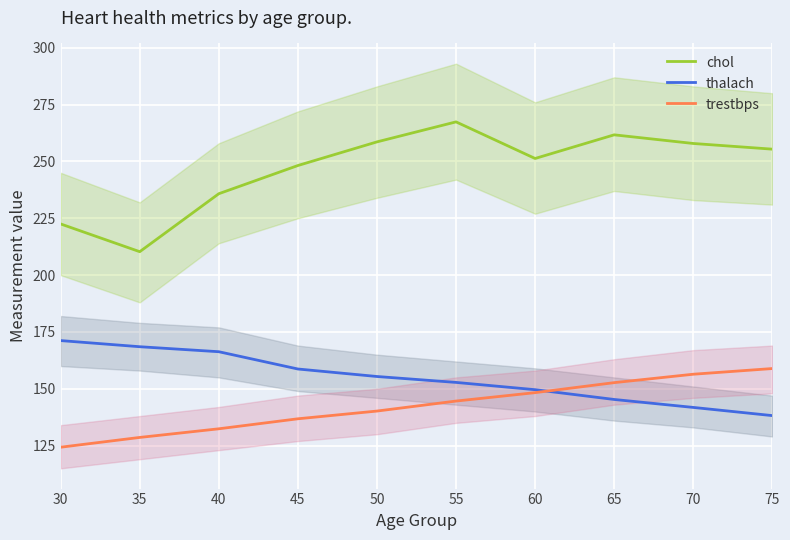

Which series has the largest range (max minus min)?

chol